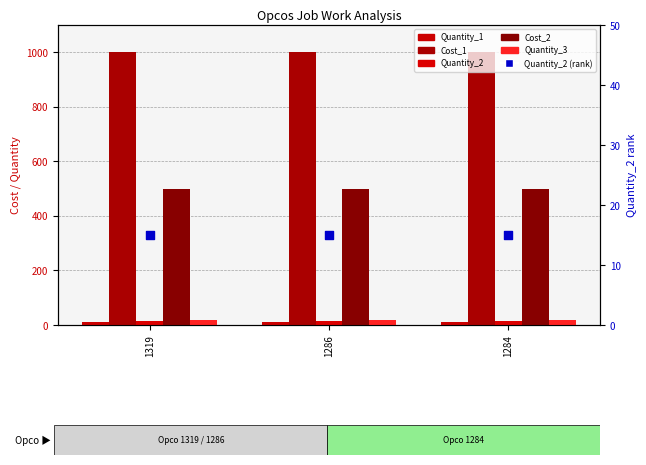

What are all the series names shown in the legend?

Quantity_1, Cost_1, Quantity_2, Cost_2, Quantity_3